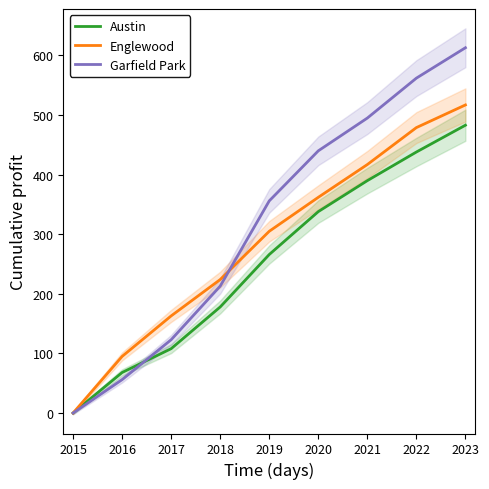

Rank the series by their average value, from lowest to highest.

Austin, Englewood, Garfield Park